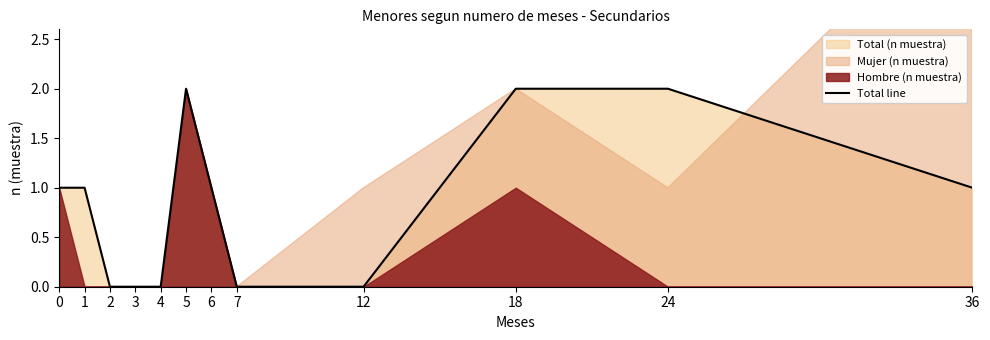

List the labels in order of value, largest first.

5, 18, 24, 0, 1, 6, 36, 2, 3, 4, 7, 12